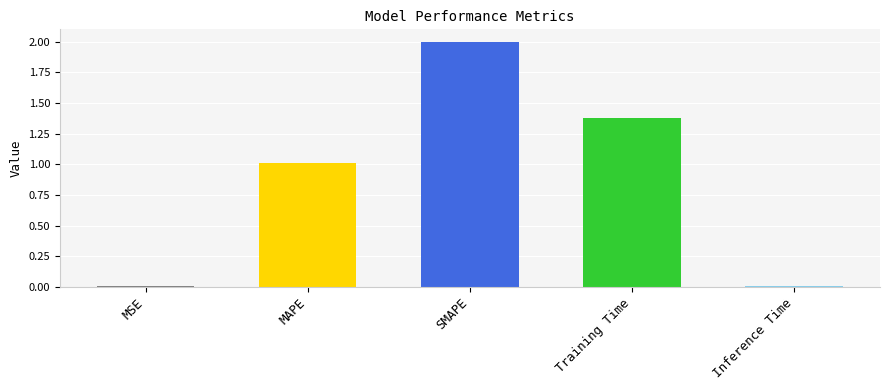

At which label is the value closest to 1?

MAPE